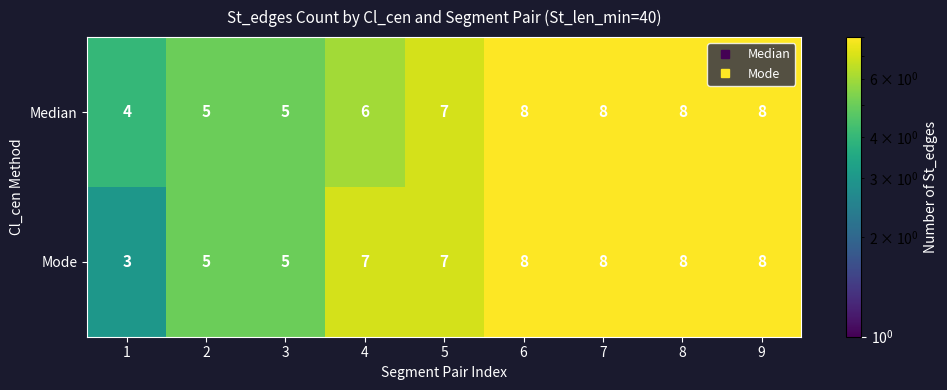

Count the Median values in the range 5 to 8.

8